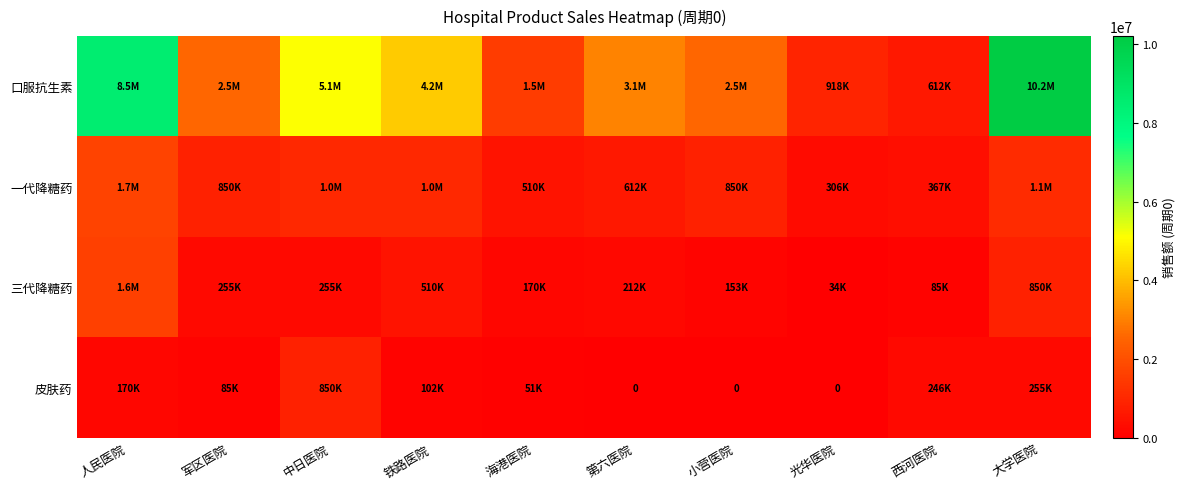

What is the difference between the maximum and minimum values in the 三代降糖药 series?

1581000